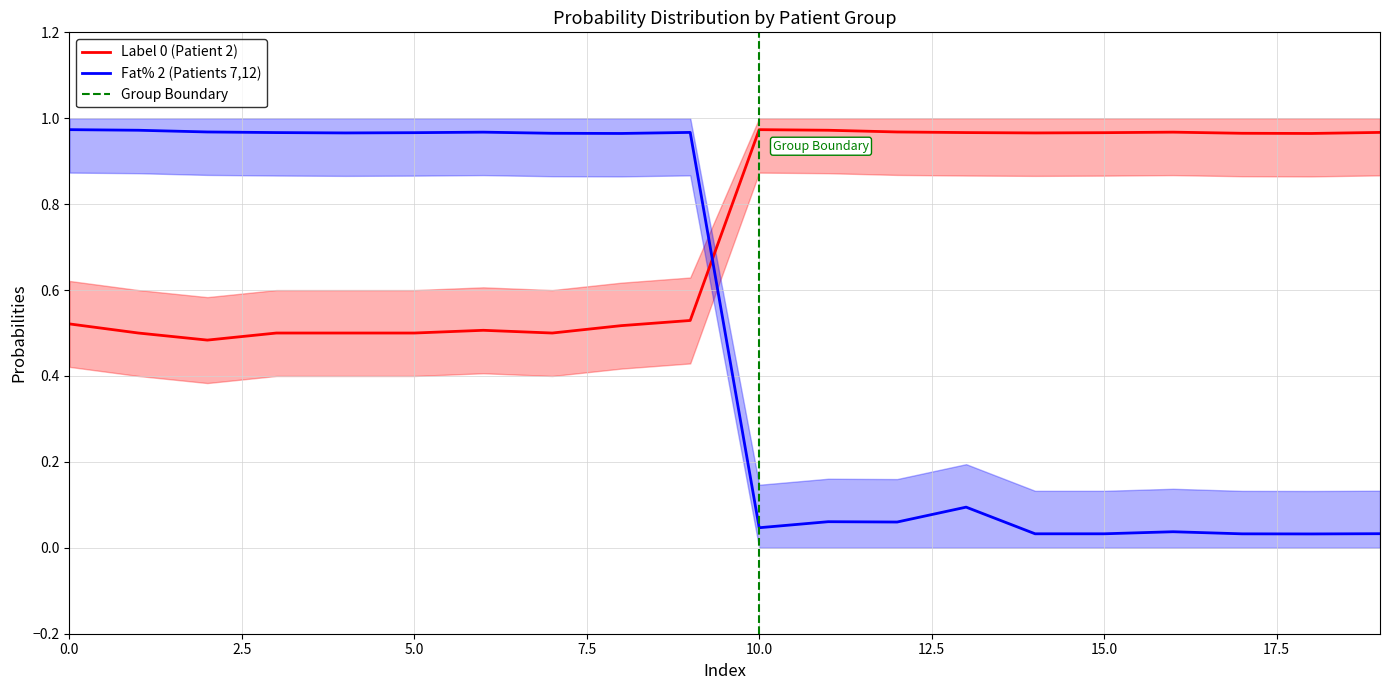

What is the maximum value shown in the chart?

1.0